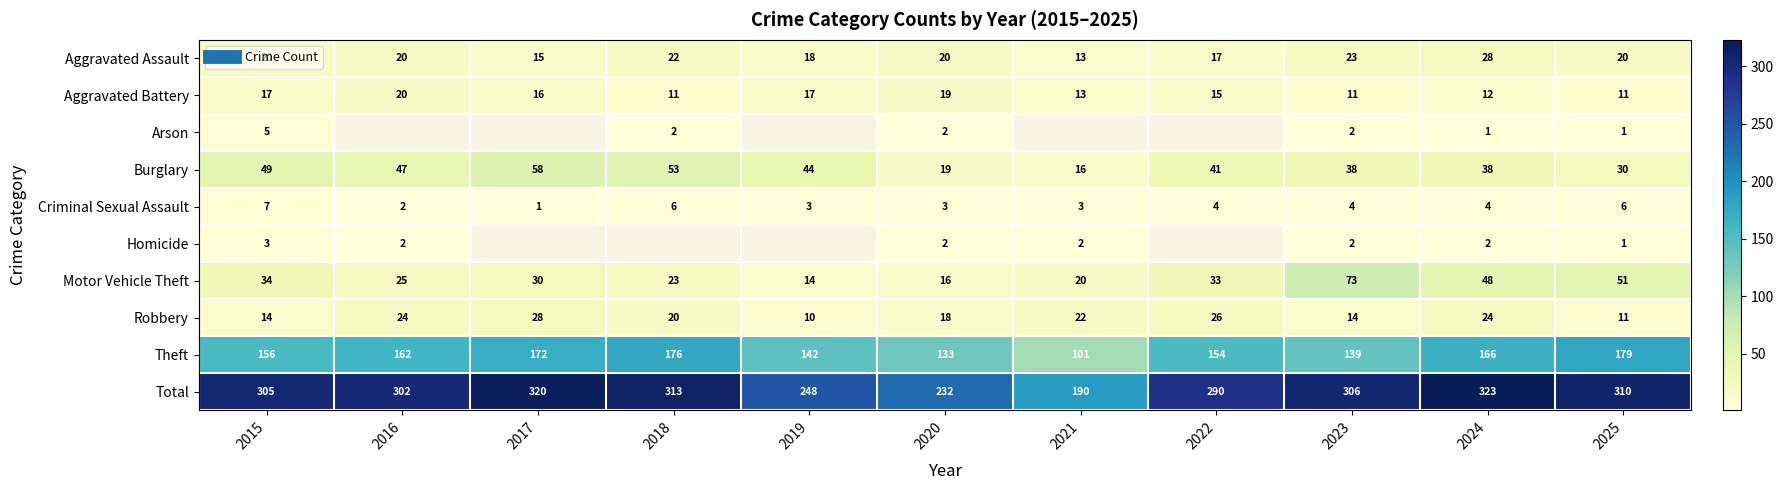

Rank the series by their maximum value, from lowest to highest.

Homicide, Arson, Criminal Sexual Assault, Aggravated Battery, Aggravated Assault, Robbery, Burglary, Motor Vehicle Theft, Theft, Total